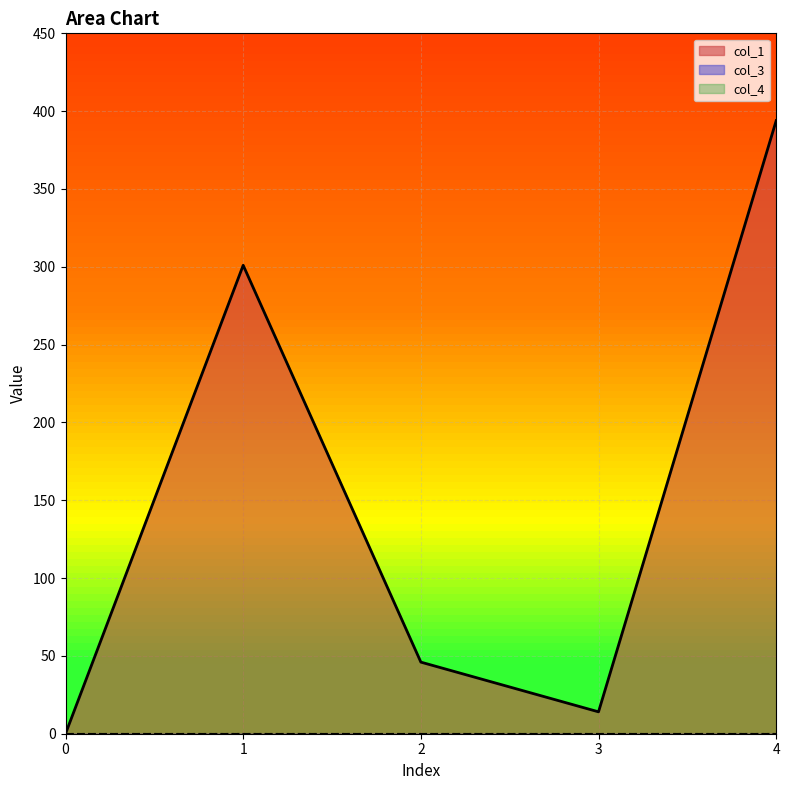

Where is the first local minimum for col_1?

3